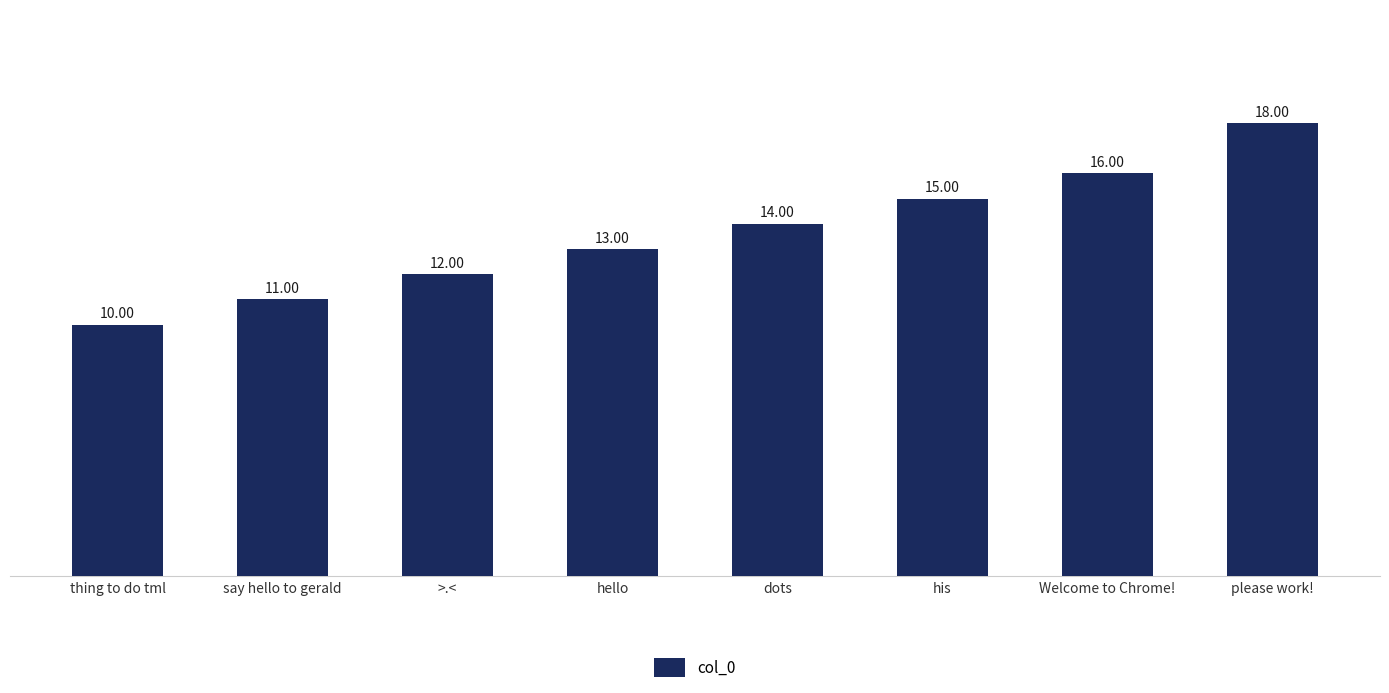

What is the difference between the values at his and thing to do tml?

5